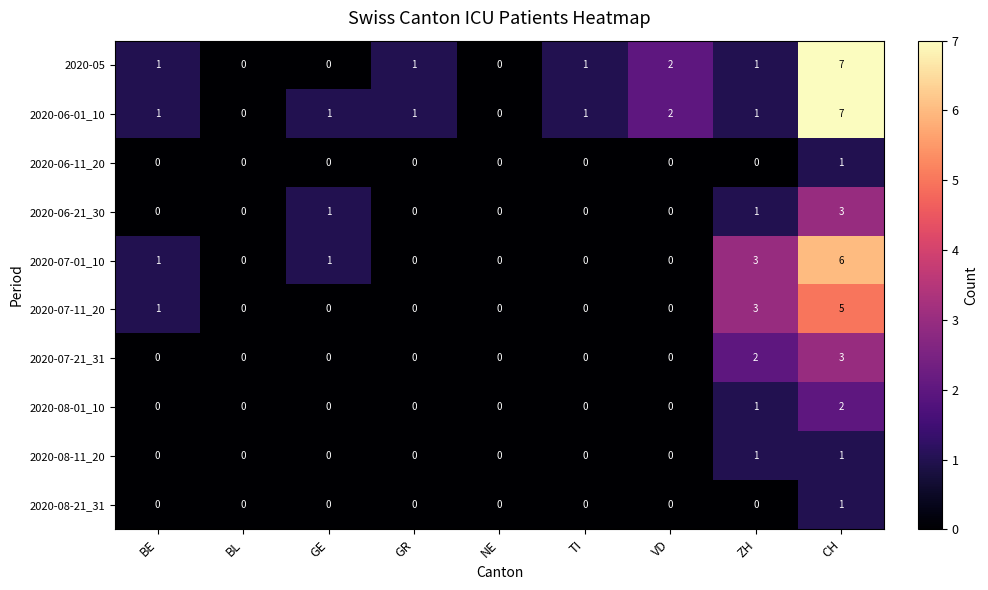

True or false: 2020-08-01_10 has a value of 1 at ZH.

True